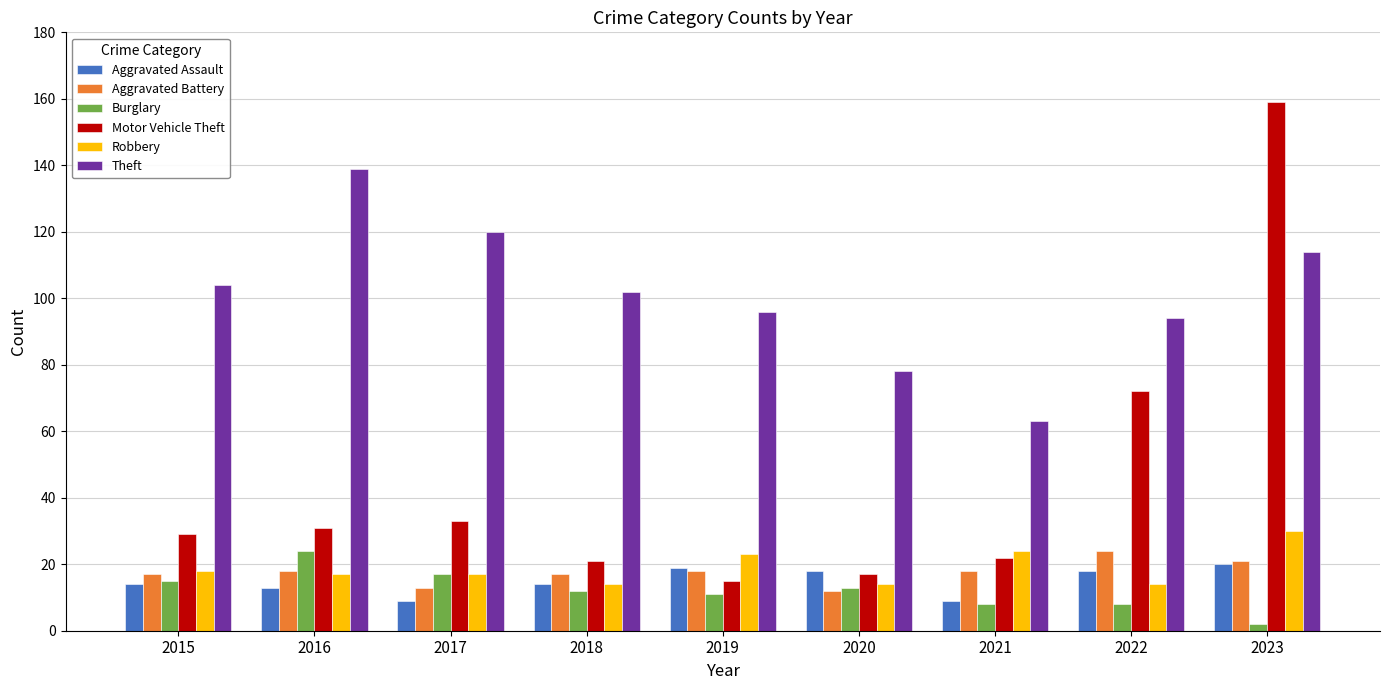

What is the value of the Aggravated Assault bar at the 1st from the left?

14